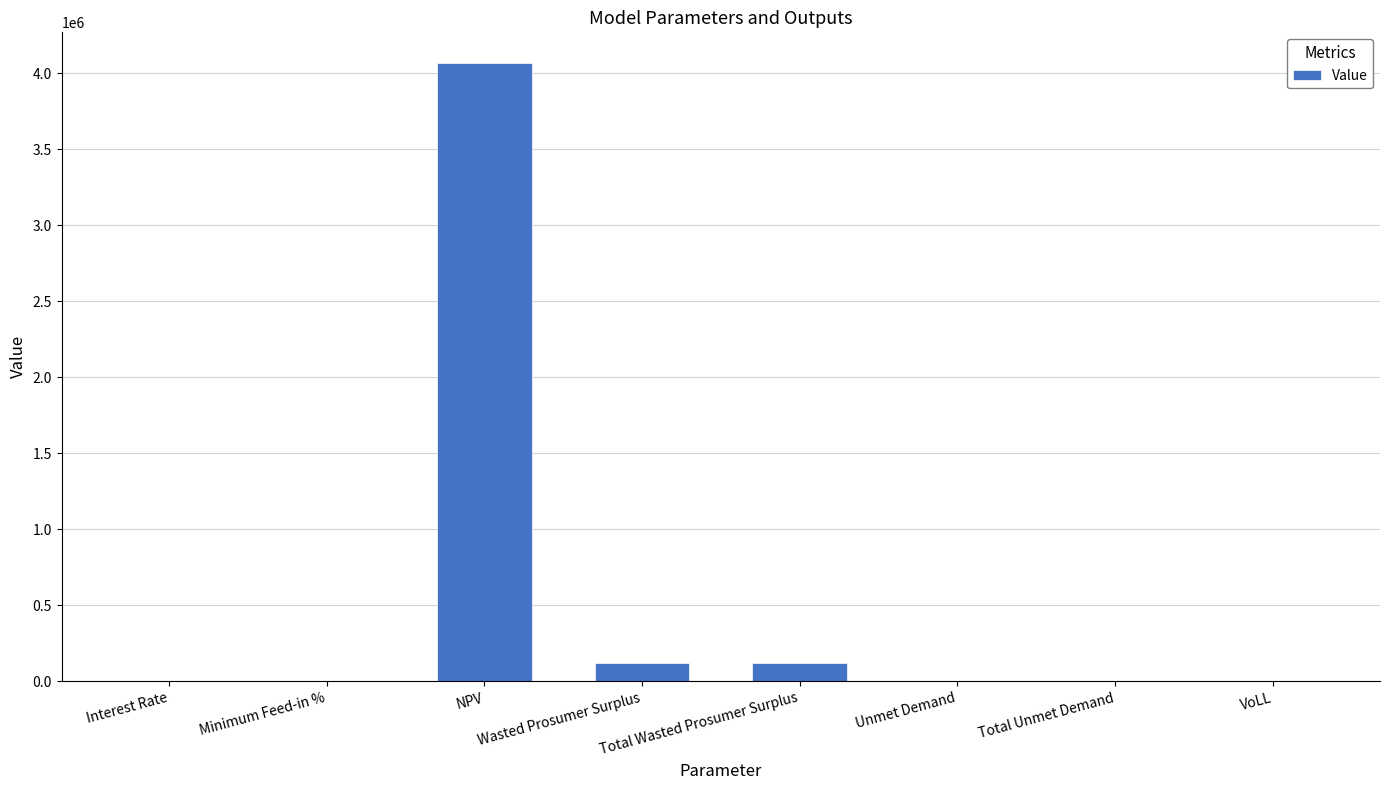

At which category does the chart reach its peak across all series?

NPV